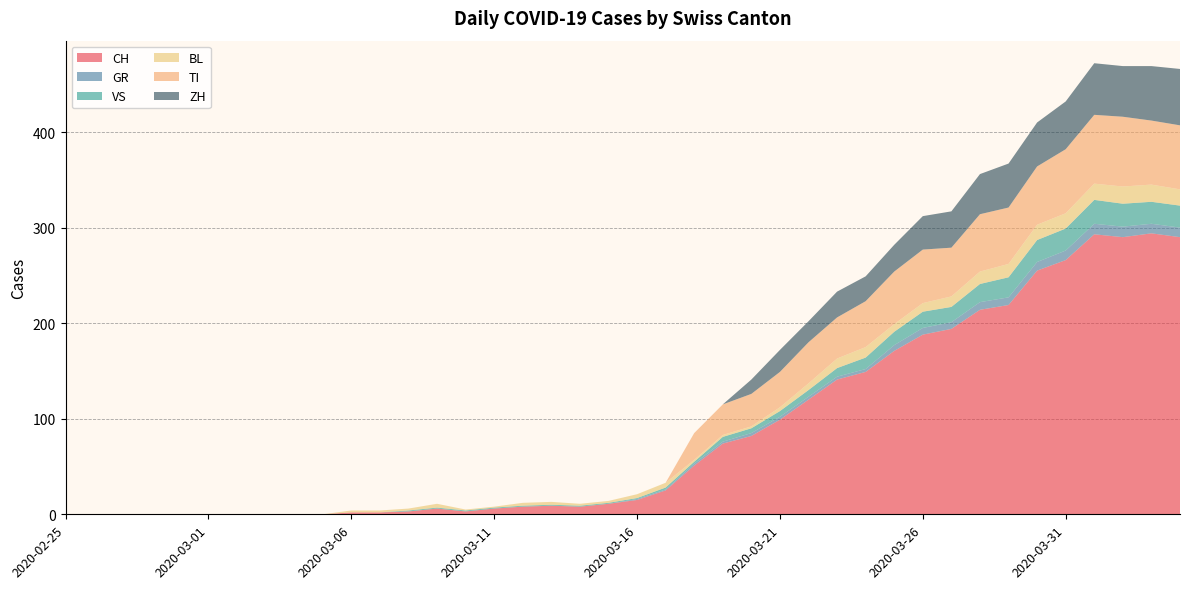

Reading left to right, extract all data points from this chart.

CH: 0	0	0	0	0	0	0	0	0	0	2	2	3	6	3	6	8	9	8	11	15	25	51	74	82	99	120	141	149	171	188	194	214	219	255	266	293	290	294	290
GR: 0	0	0	0	0	0	0	0	0	0	0	0	0	0	0	0	0	0	0	0	1	1	2	2	3	3	3	3	3	6	7	7	8	8	9	10	11	11	10	10
VS: 0	0	0	0	0	0	0	0	0	0	0	0	1	1	1	1	1	1	1	1	1	2	2	5	5	6	7	9	12	14	17	16	19	21	23	23	25	24	23	23
BL: 0	0	0	0	0	0	0	0	0	0	2	2	2	4	1	1	3	3	2	2	4	5	2	2	2	4	7	10	11	8	9	11	13	14	16	16	17	18	18	17
TI: 0	0	0	0	0	0	0	0	0	0	0	0	0	0	0	0	0	0	0	0	0	0	28	32	34	37	43	43	48	55	56	51	60	59	61	67	72	73	67	67
ZH: 0	0	0	0	0	0	0	0	0	0	0	0	0	0	0	0	0	0	0	0	0	0	0	0	15	23	22	27	26	28	35	38	42	46	46	50	54	53	57	59